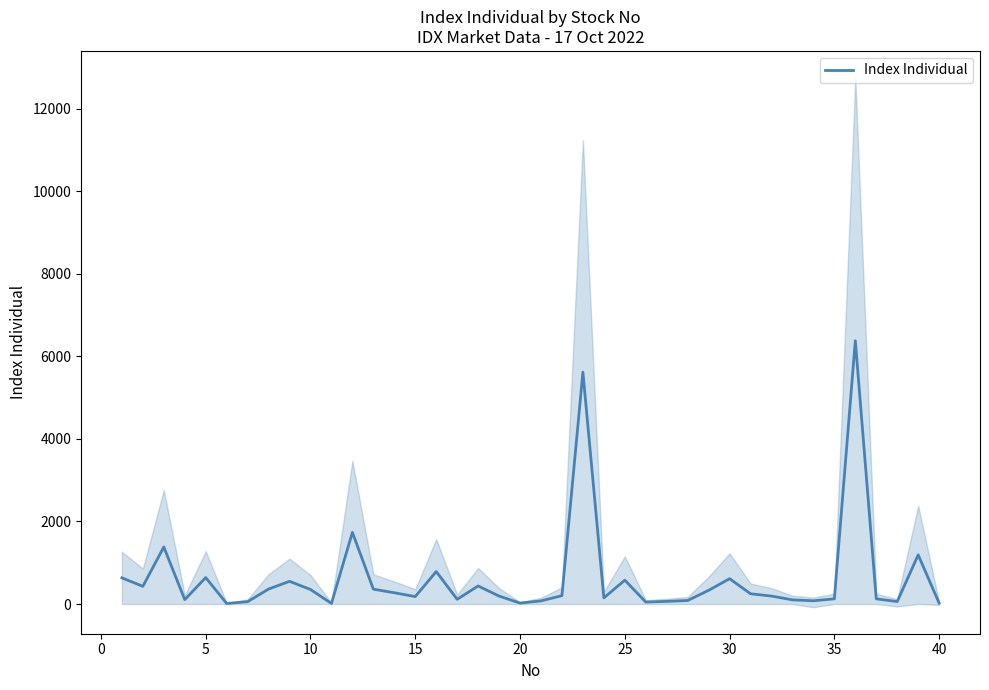

What is the highest value of the Index Individual series?

6379.3